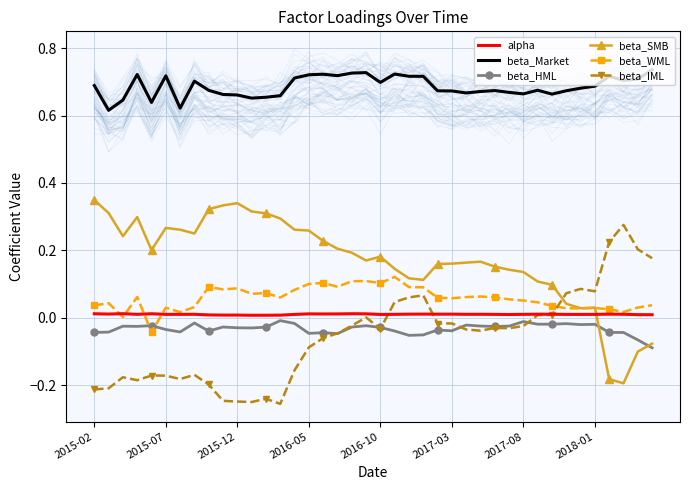

The alpha series shows 0.0 at 12. True or false?

True